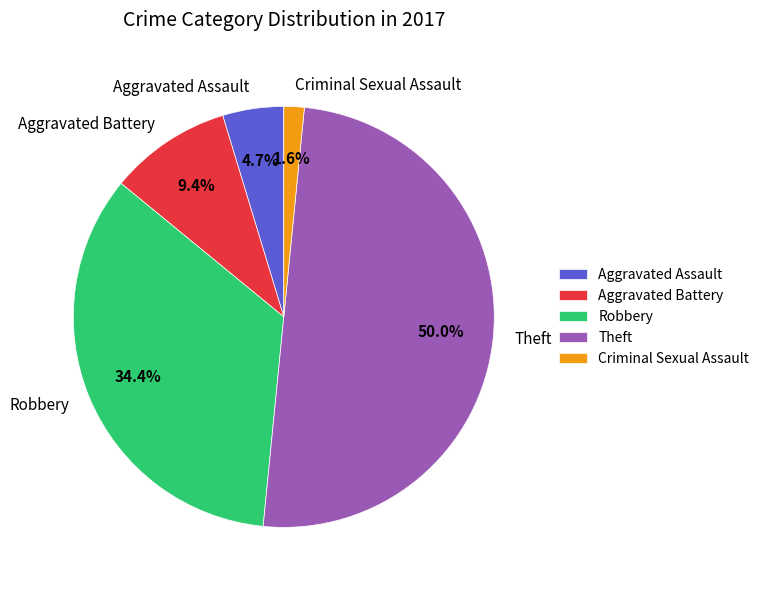

What is the smallest slice in the pie chart?

Criminal Sexual Assault